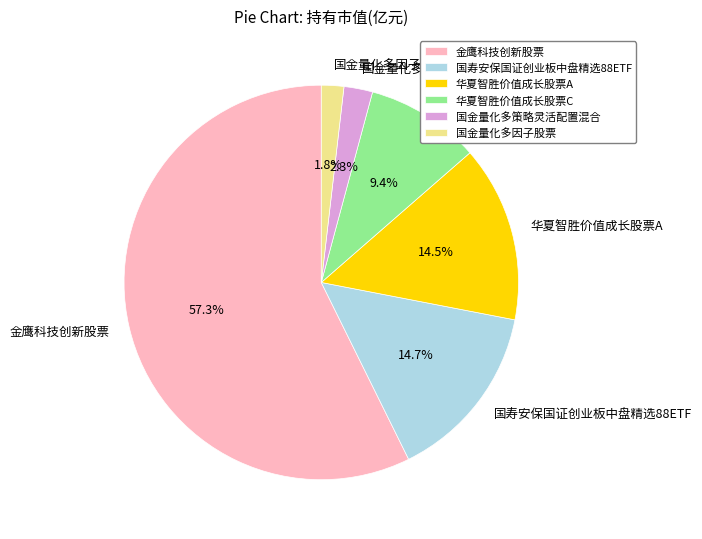

Is the sum of 华夏智胜价值成长股票A and 金鹰科技创新股票 greater than half?

Yes